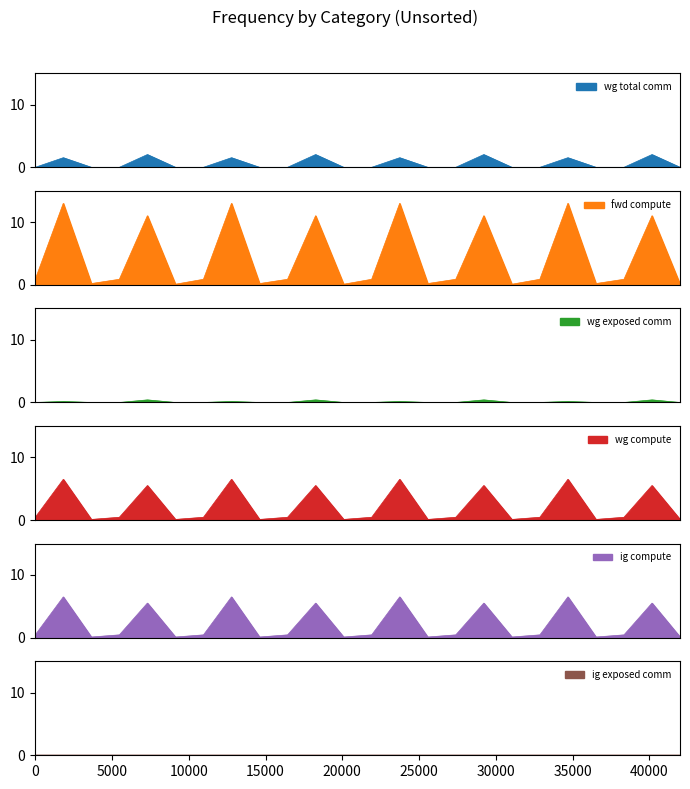

Reading right to left, extract all data points from this chart.

wg total comm: 0.0	2.0	0.0	0.0	1.5	0.0	0.0	2.0	0.0	0.0	1.5	0.0	0.0	2.0	0.0	0.0	1.5	0.0	0.0	2.0	0.0	0.0	1.5	0.0
fwd compute: 0.1	11.0	0.9	0.2	13.0	0.9	0.1	11.0	0.9	0.2	13.0	0.9	0.1	11.0	0.9	0.2	13.0	0.9	0.1	11.0	0.9	0.2	13.0	0.9
wg exposed comm: 0.0	0.4	0.0	0.0	0.2	0.0	0.0	0.4	0.0	0.0	0.2	0.0	0.0	0.4	0.0	0.0	0.2	0.0	0.0	0.4	0.0	0.0	0.2	0.0
wg compute: 0.1	5.5	0.4	0.1	6.5	0.4	0.1	5.5	0.4	0.1	6.5	0.4	0.1	5.5	0.4	0.1	6.5	0.4	0.1	5.5	0.4	0.1	6.5	0.4
ig compute: 0.1	5.5	0.4	0.1	6.5	0.4	0.1	5.5	0.4	0.1	6.5	0.4	0.1	5.5	0.4	0.1	6.5	0.4	0.1	5.5	0.4	0.1	6.5	0.4